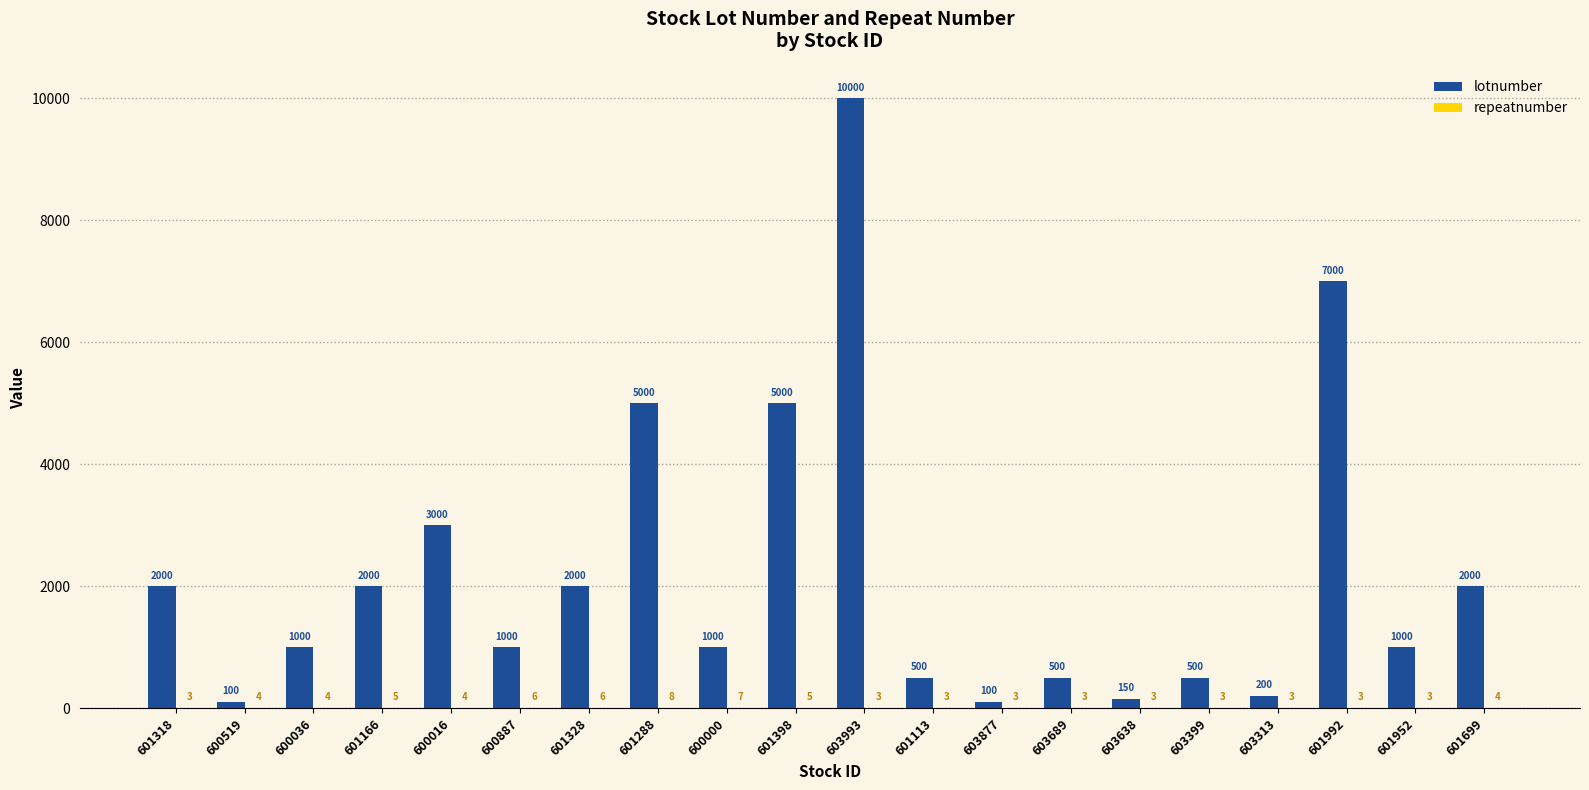

What is the total value across all series at 600036?

1004